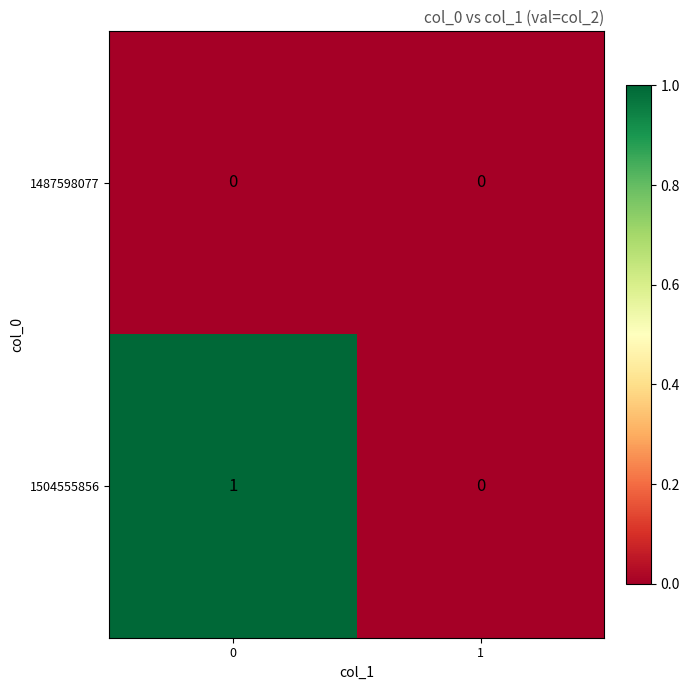

Count the number of data series in this chart.

2